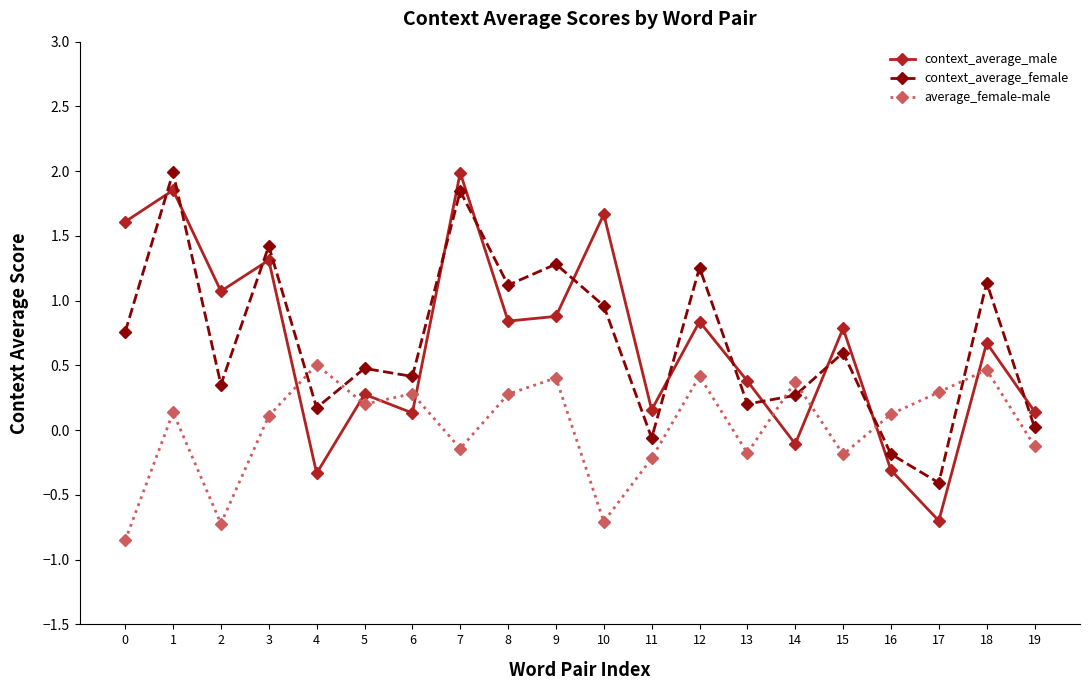

What is the value of the average_female-male point at the 12th from the left?

-0.2